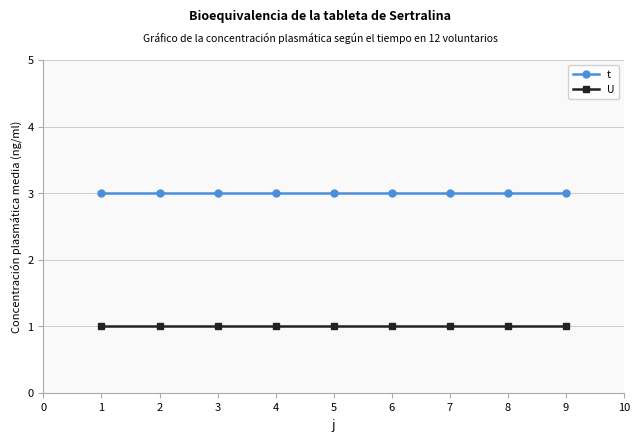

What is the maximum value for t?

3